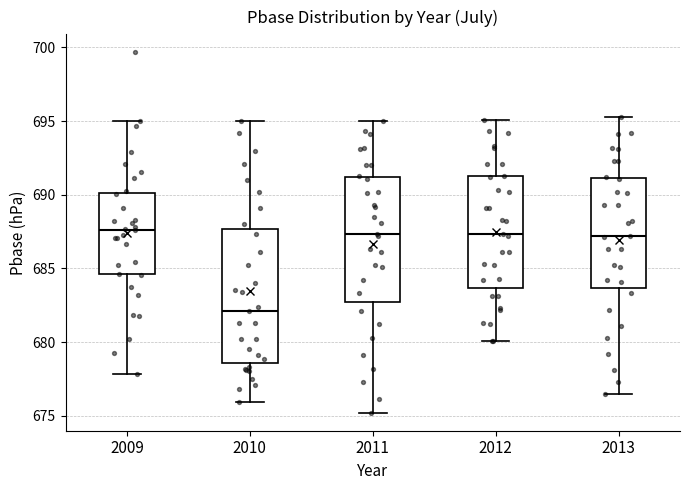

Where does the upper whisker of the box at x = 2012 end on the y-axis? The values are not printed on the chart, so give them approximately, as read against the axis.

695.0